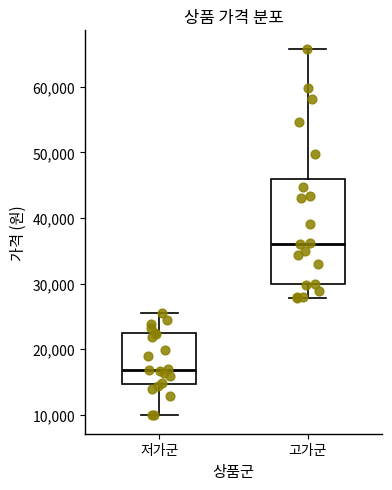

Where does the median line of the box for 고가군 sit on the y-axis? The values are not printed on the chart, so give them approximately, as read against the axis.

36000